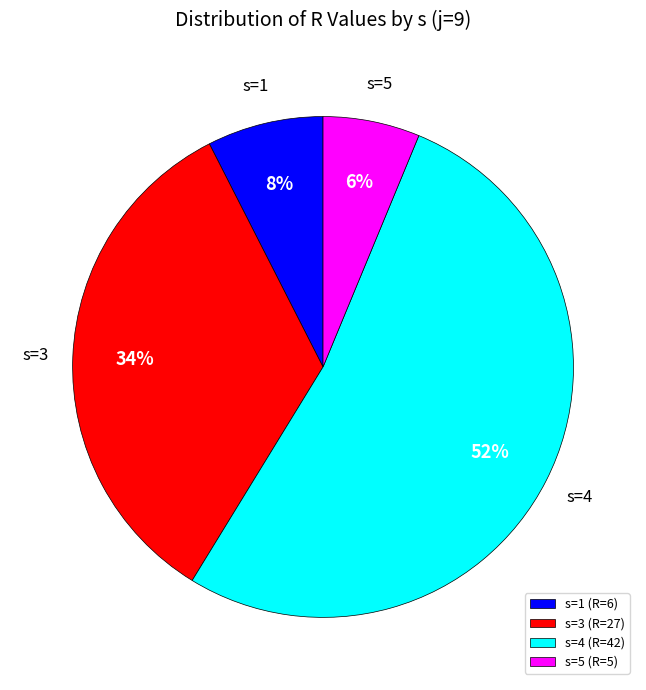

To the nearest percent, what is the difference between the largest and smallest slice percentages?

46%